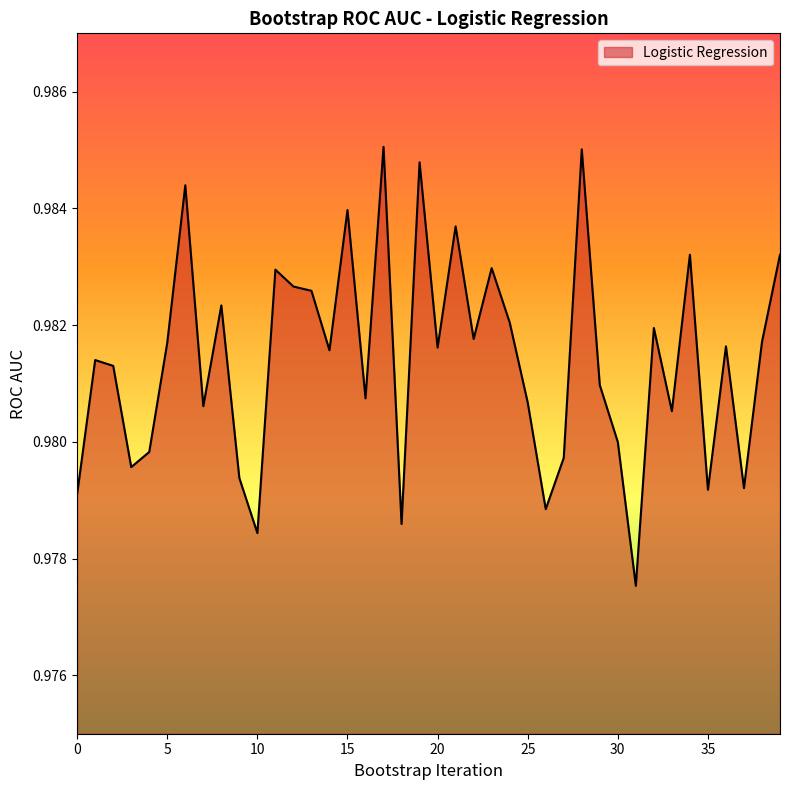

Count the number of categories in the chart.

40